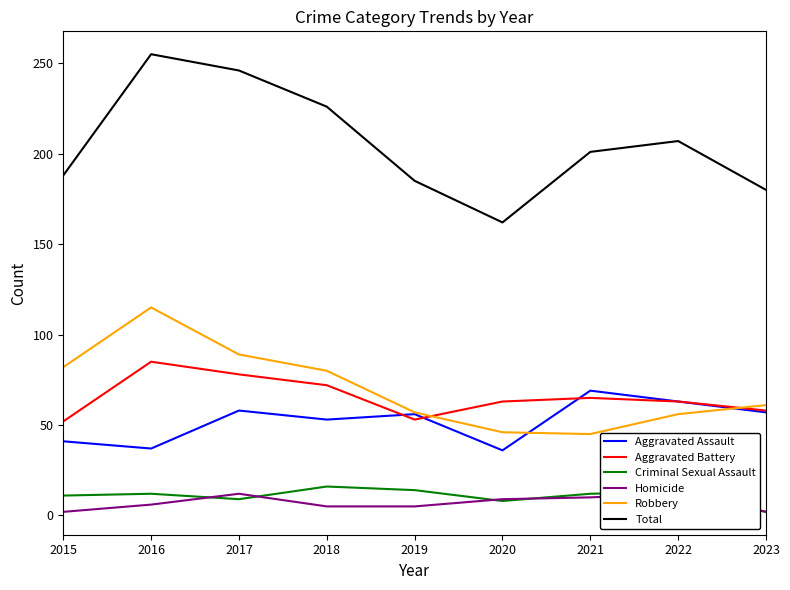

At which category does Homicide reach its first local peak?

2017